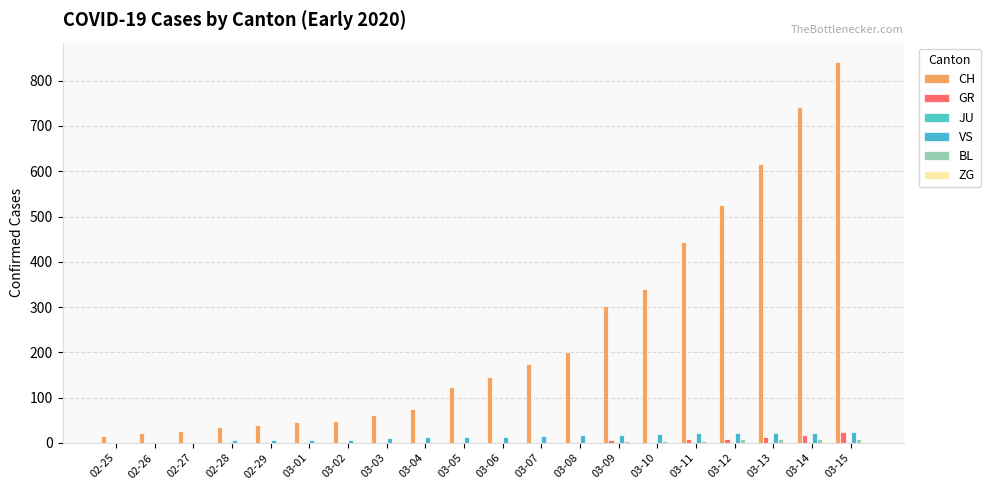

Reading left to right, what are all the values shown in this chart?

CH: 02-25=16	02-26=22	02-27=27	02-28=35	02-29=39	03-01=47	03-02=48	03-03=61	03-04=74	03-05=123	03-06=145	03-07=174	03-08=200	03-09=303	03-10=339	03-11=443	03-12=526	03-13=617	03-14=741	03-15=842
GR: 02-25=0	02-26=0	02-27=0	02-28=0	02-29=0	03-01=0	03-02=0	03-03=0	03-04=0	03-05=0	03-06=0	03-07=0	03-08=0	03-09=6	03-10=0	03-11=9	03-12=9	03-13=13	03-14=18	03-15=24
JU: 02-25=0	02-26=1	02-27=1	02-28=1	02-29=1	03-01=1	03-02=1	03-03=1	03-04=1	03-05=1	03-06=2	03-07=2	03-08=2	03-09=2	03-10=2	03-11=2	03-12=2	03-13=2	03-14=2	03-15=2
VS: 02-25=0	02-26=0	02-27=0	02-28=6	02-29=6	03-01=7	03-02=7	03-03=10	03-04=12	03-05=13	03-06=14	03-07=16	03-08=17	03-09=18	03-10=19	03-11=21	03-12=21	03-13=22	03-14=22	03-15=24
BL: 02-25=0	02-26=0	02-27=0	02-28=0	02-29=1	03-01=1	03-02=1	03-03=1	03-04=1	03-05=1	03-06=1	03-07=1	03-08=3	03-09=4	03-10=4	03-11=5	03-12=8	03-13=8	03-14=8	03-15=8
ZG: 02-25=0	02-26=0	02-27=0	02-28=0	02-29=0	03-01=0	03-02=0	03-03=0	03-04=0	03-05=0	03-06=0	03-07=0	03-08=0	03-09=0	03-10=0	03-11=0	03-12=0	03-13=0	03-14=1	03-15=1